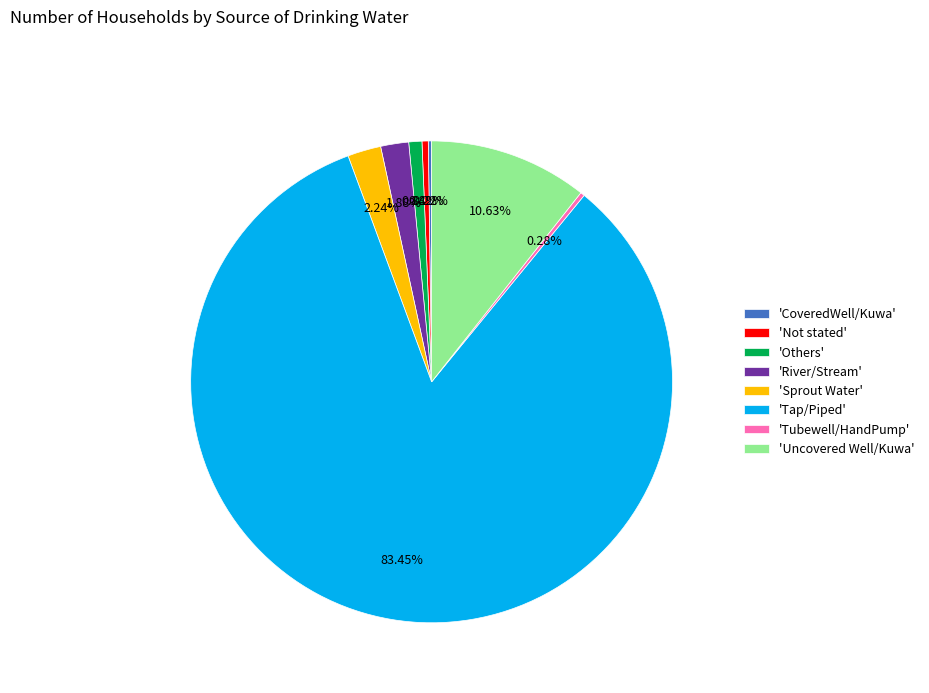

Is the sum of 'Tap/Piped' and 'River/Stream' greater than half?

Yes